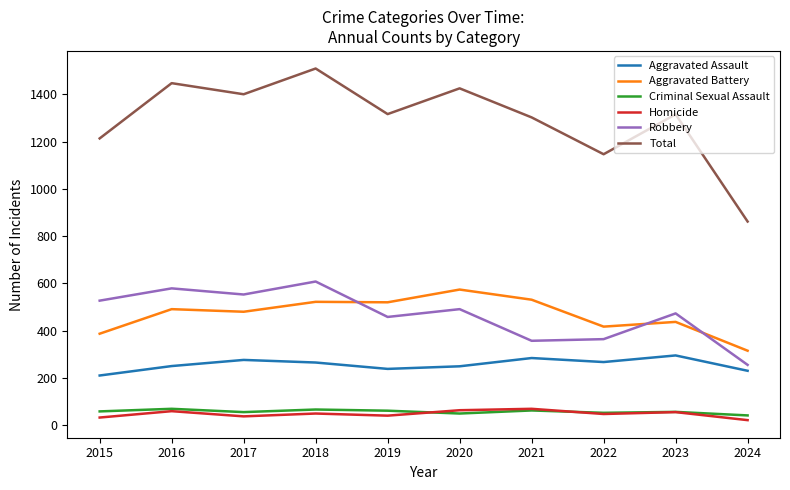

Does the chart display data point markers on the line(s)?

No